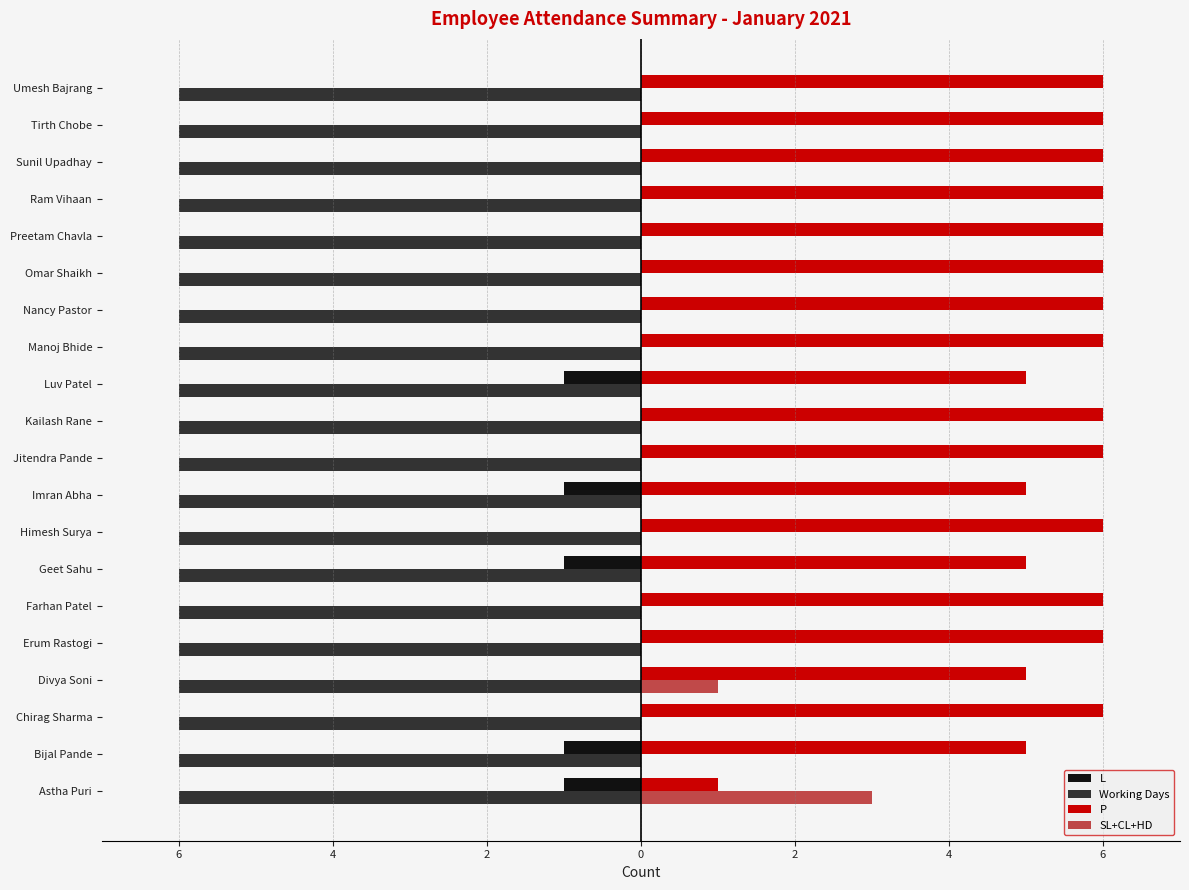

How many SL+CL+HD values are between 0 and 1?

19